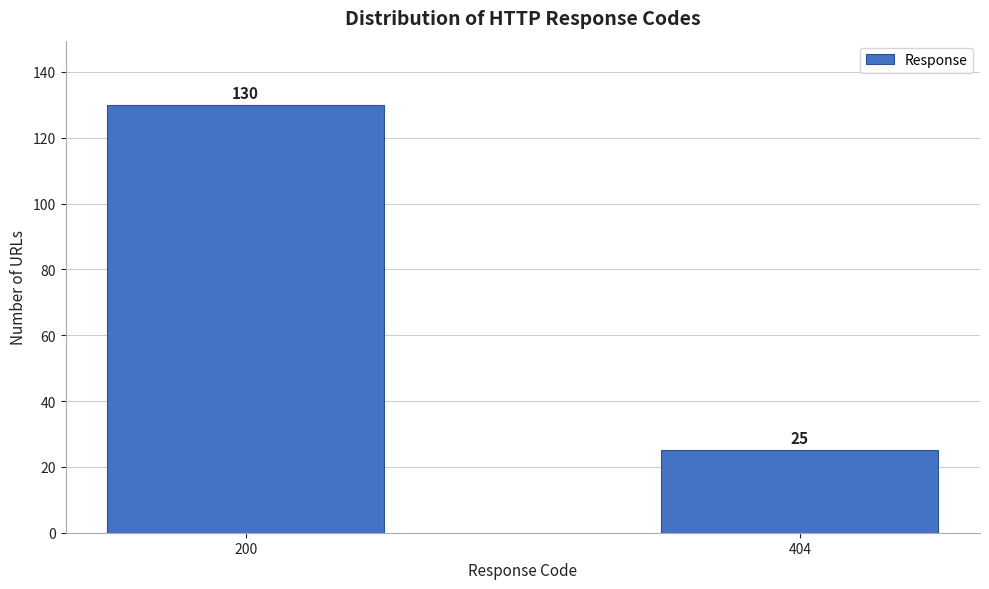

Reading right to left, what are all the values shown in this chart?

404=25	200=130